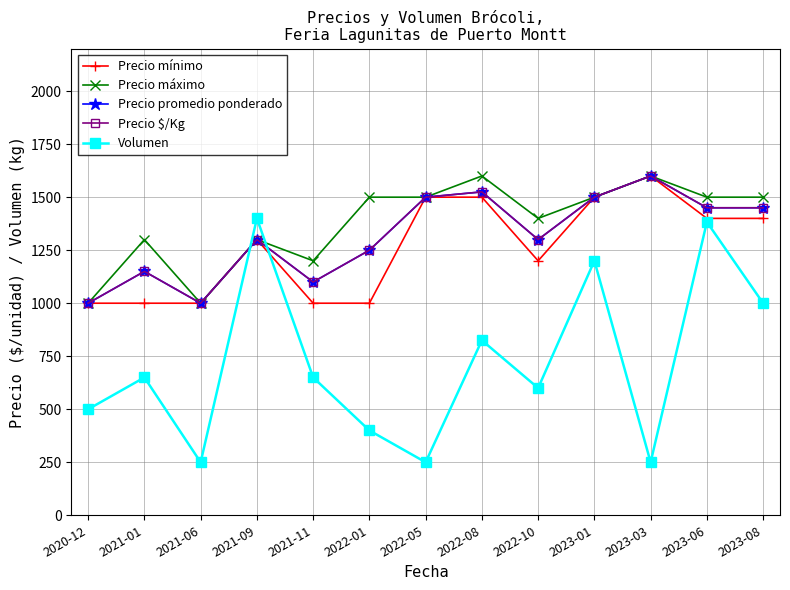

What is the minimum value for Precio mínimo?

1000